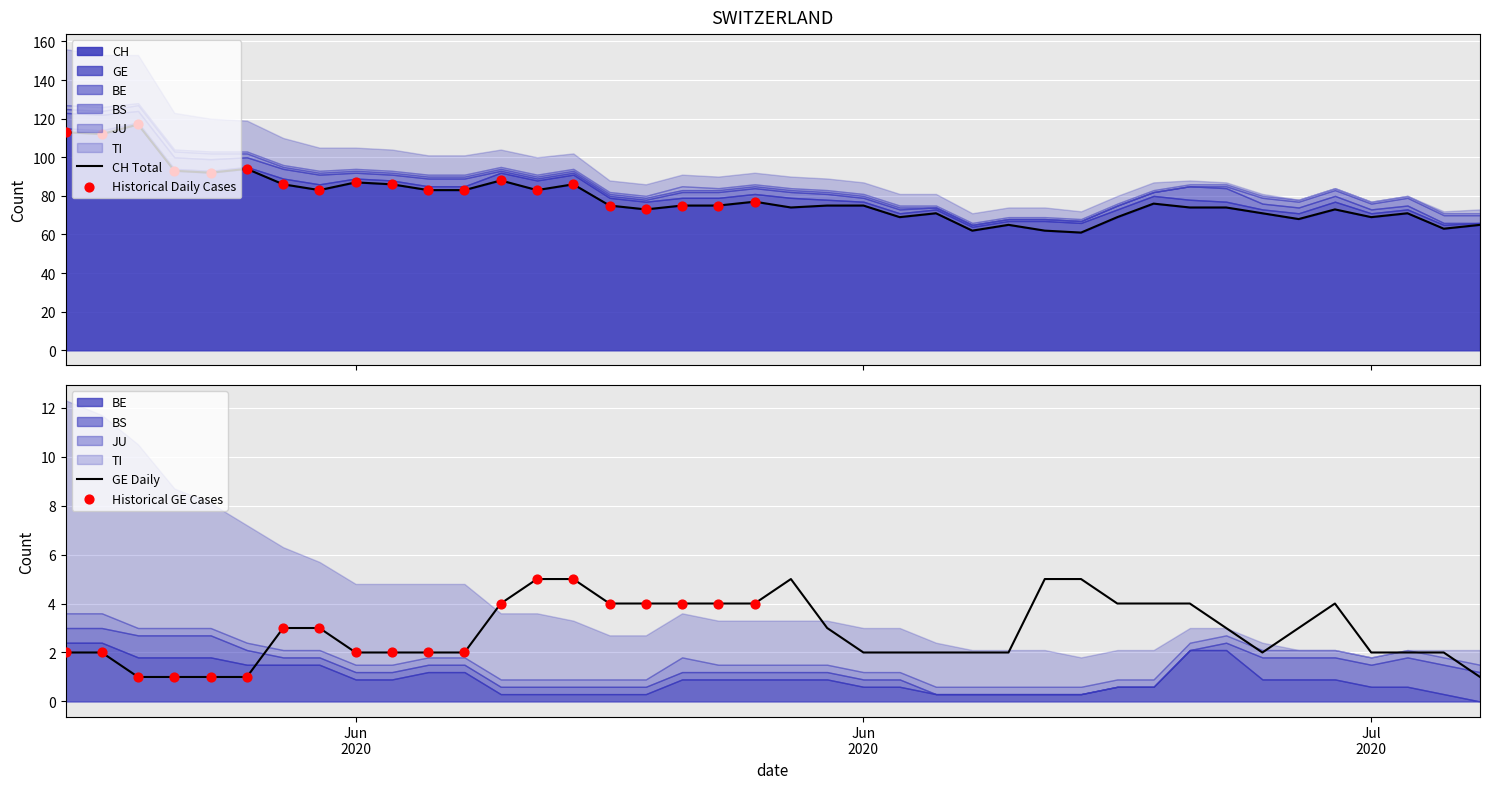

Is the value of CH at 18 greater than the value of BE at 27?

Yes